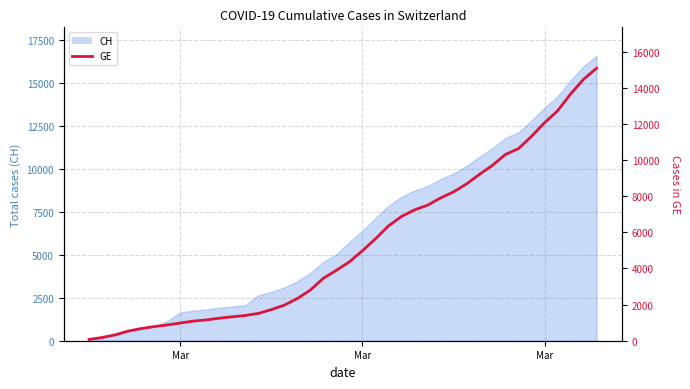

Reading left to right, what are all the values shown in this chart?

72	178	326	533	673	782	870	978	1085	1149	1246	1323	1396	1509	1721	1967	2332	2800	3450	3894	4359	4976	5631	6345	6871	7236	7493	7895	8232	8671	9203	9704	10307	10629	11307	12061	12714	13647	14464	15077